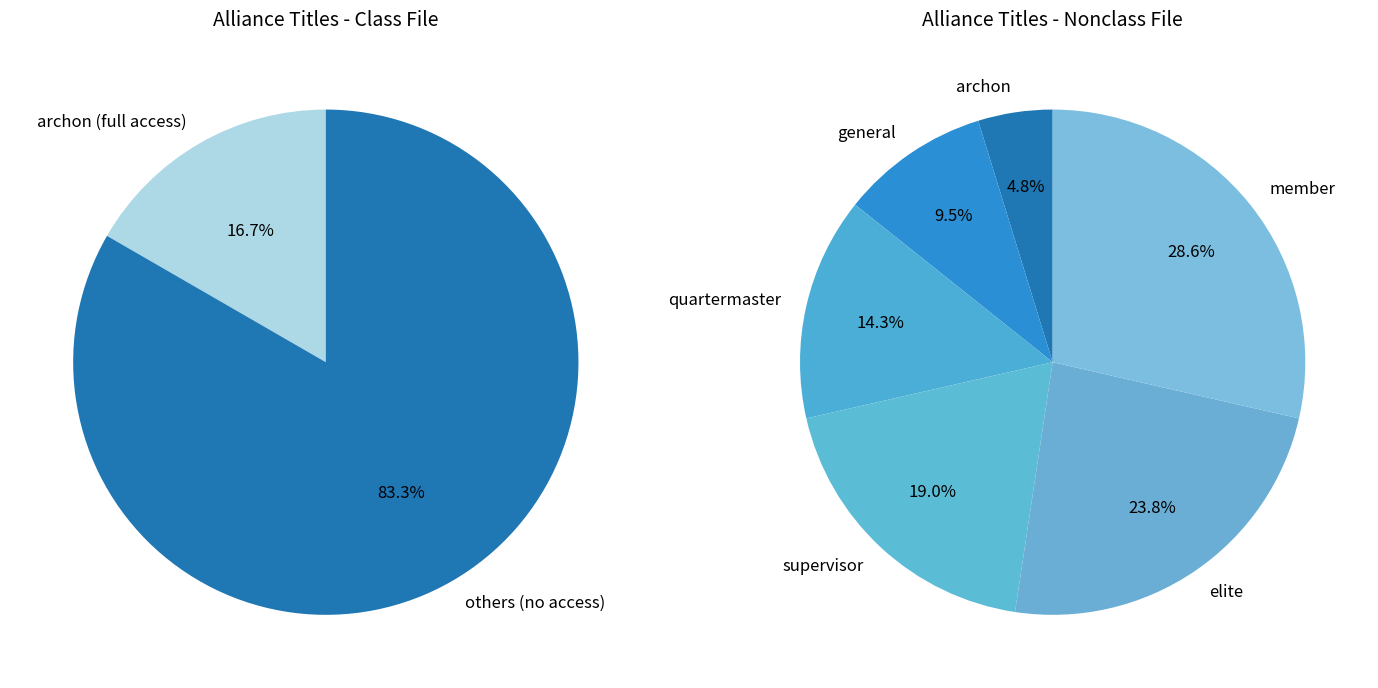

Is there a majority slice in this chart?

No